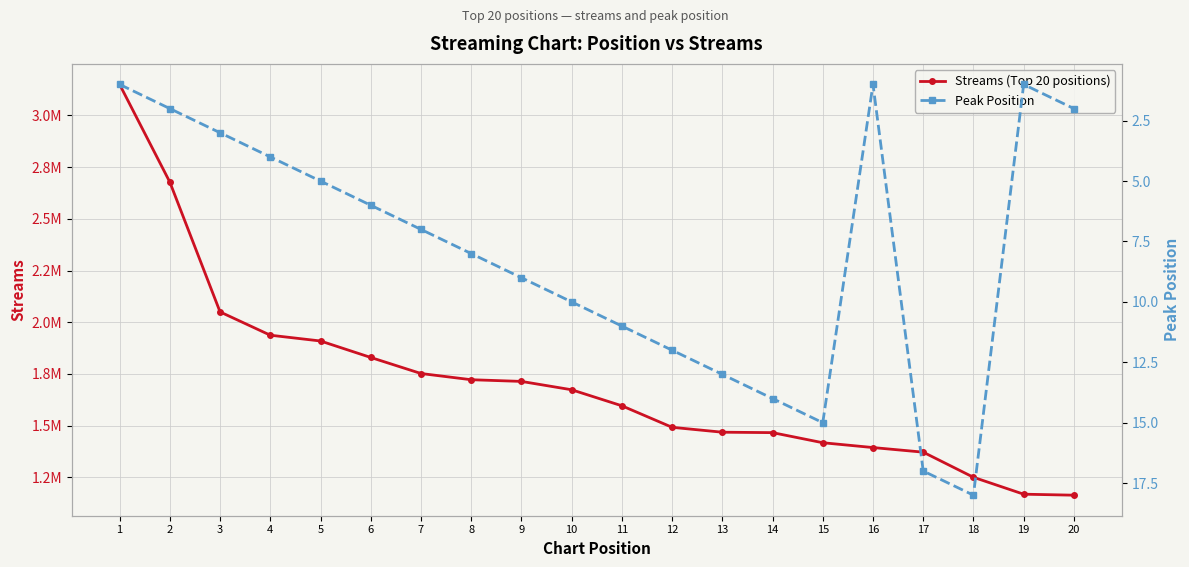

The value of Streams (Top 20 positions) at 16 is 1393837. True or false?

True